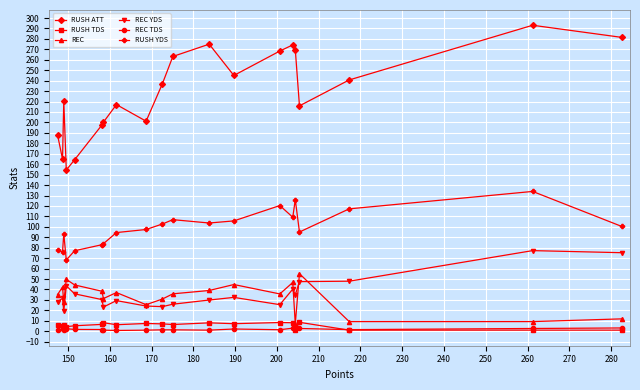

Which series has the largest total across all categories?

RUSH ATT